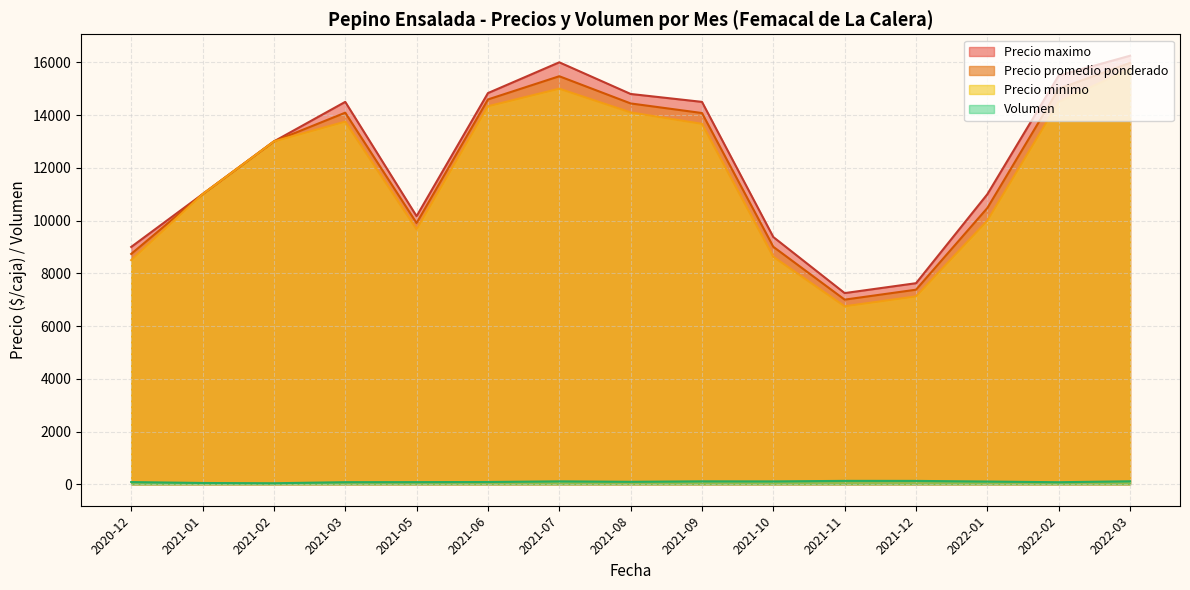

What is the sum of all Volumen values?

1415